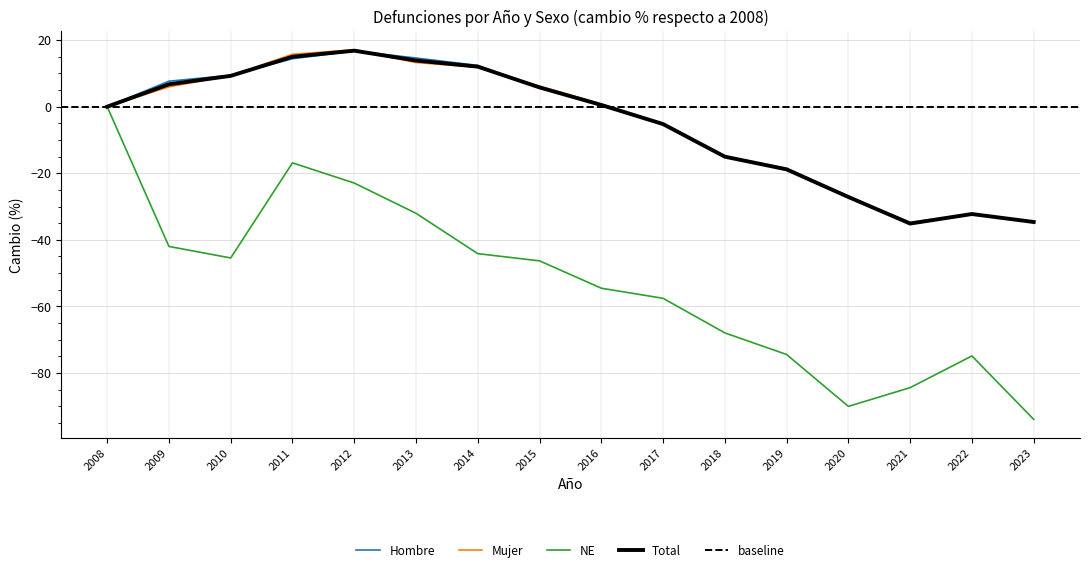

True or false: NE and Hombre cross at least once.

False